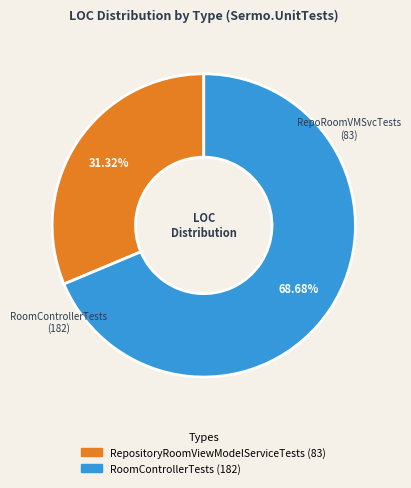

Is there a majority slice in this chart?

Yes